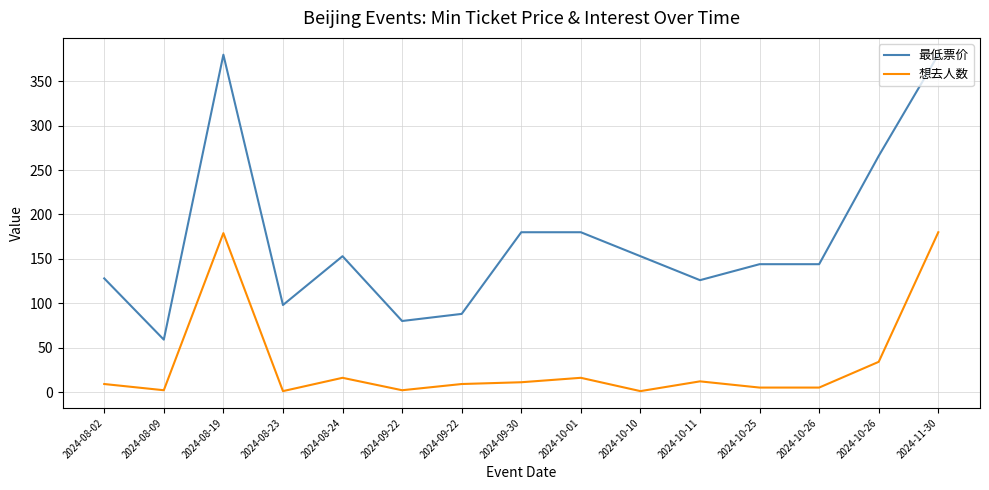

Which category has the lowest value across all series?

2024-08-23